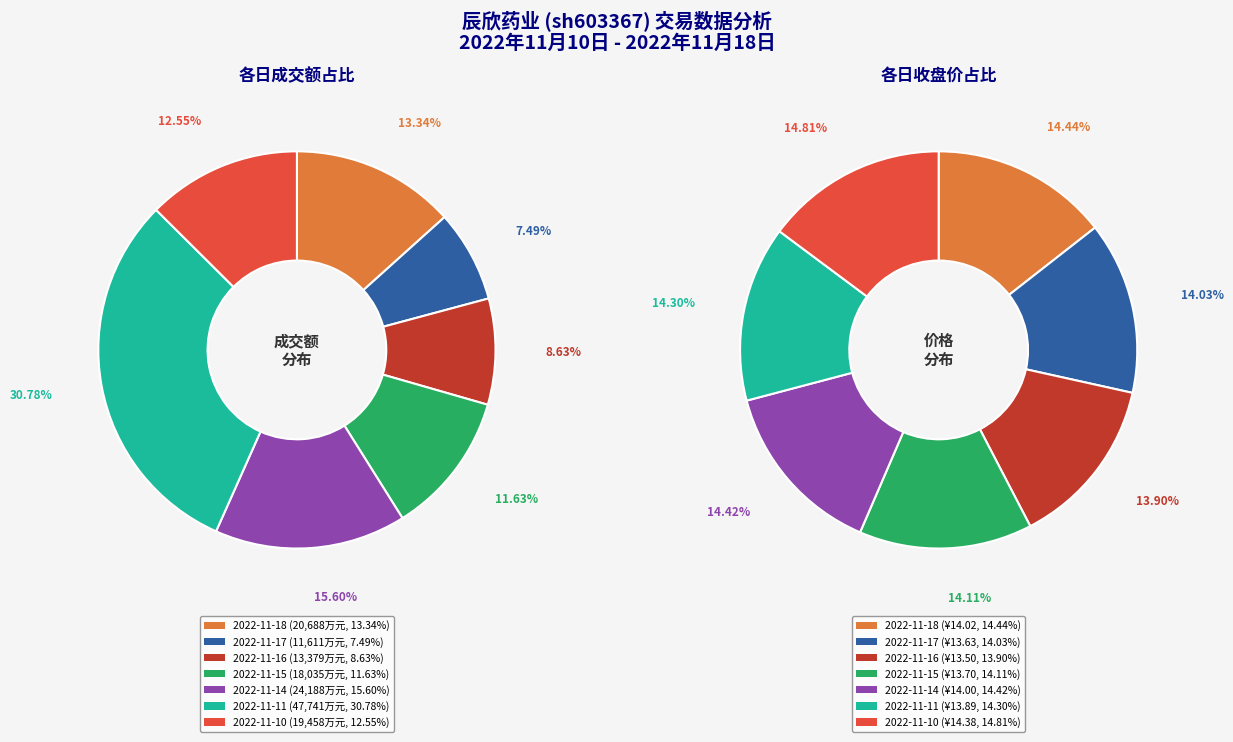

What portion of the pie excludes 2022-11-17?

92.5%